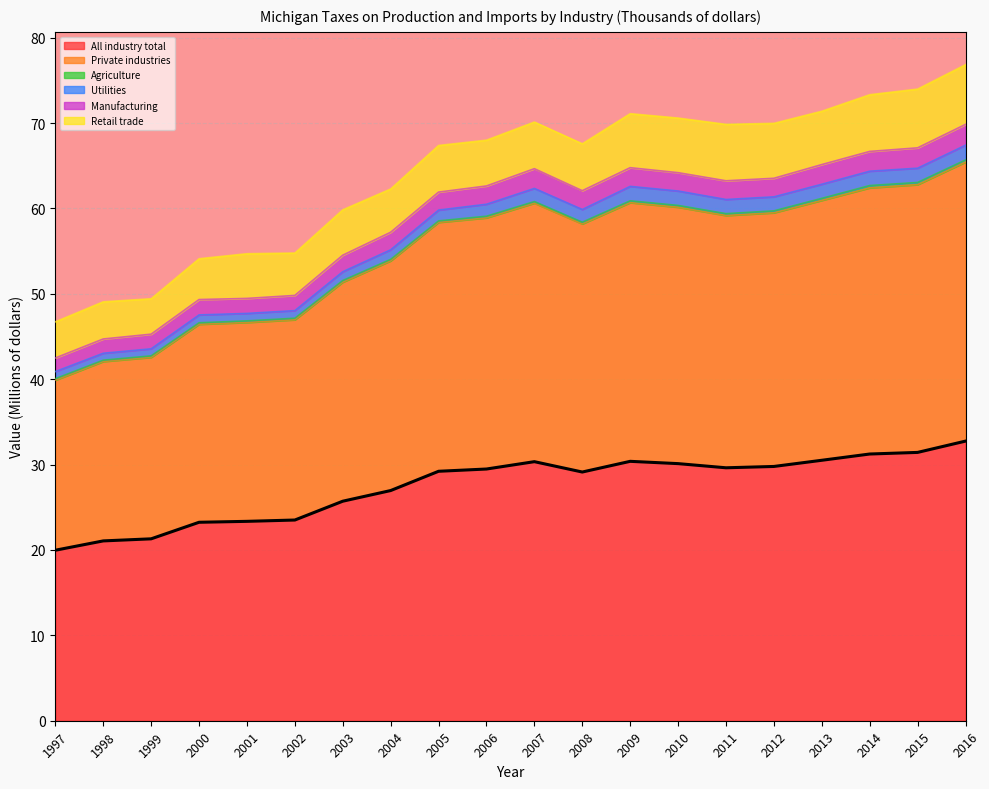

True or false: All industry total and Manufacturing cross at least once.

False